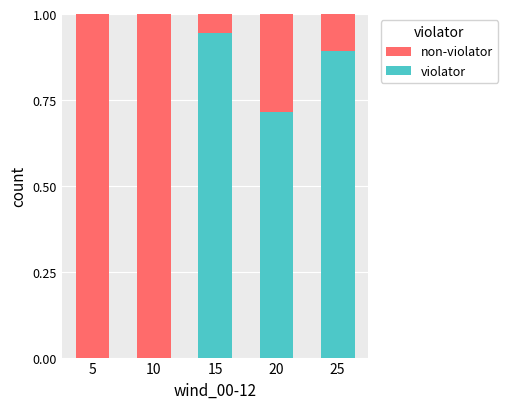

True or false: violator has a value of 0.3 at 10.

False